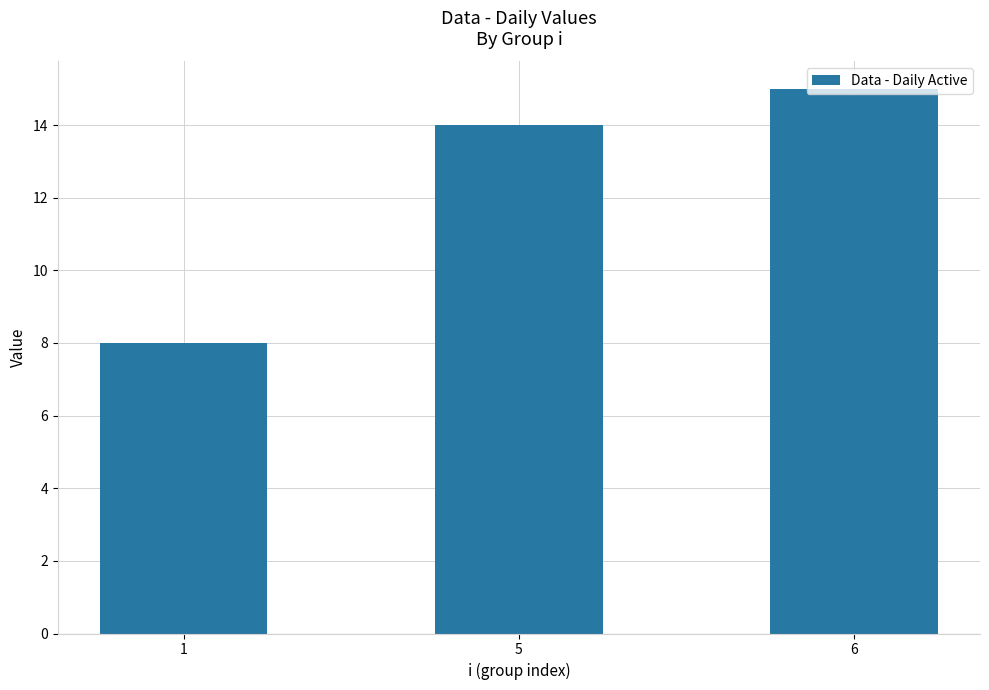

Which category has the lowest value across all series?

1